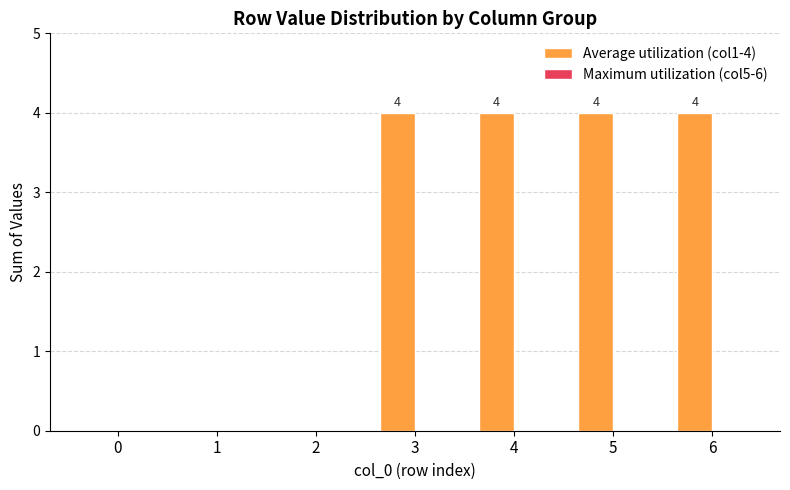

What is the change in value from 1 to 3?

+4